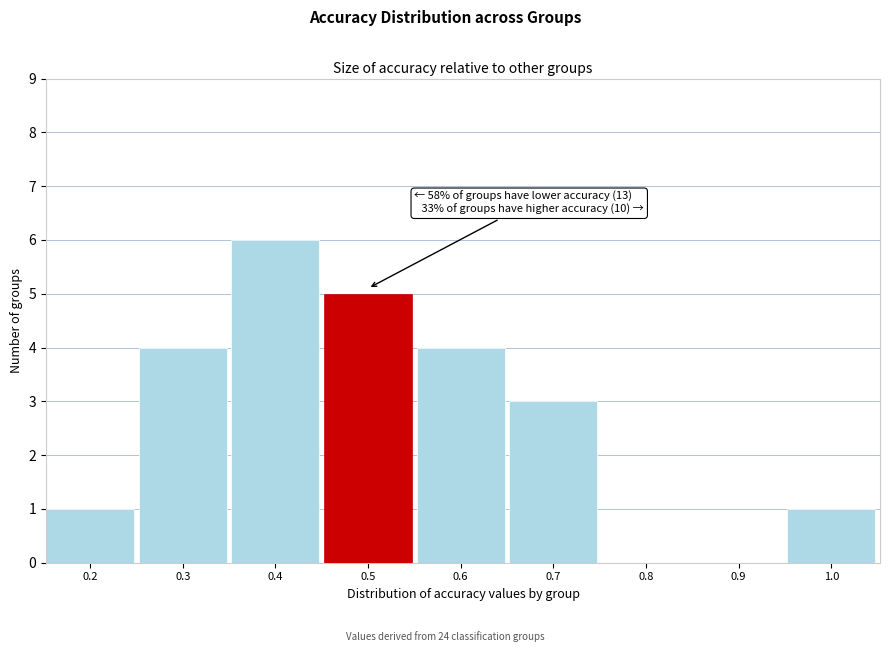

Reading right to left, extract all data points from this chart.

1.0=1	0.9=0	0.8=0	0.7=3	0.6=4	0.5=5	0.4=6	0.3=4	0.2=1